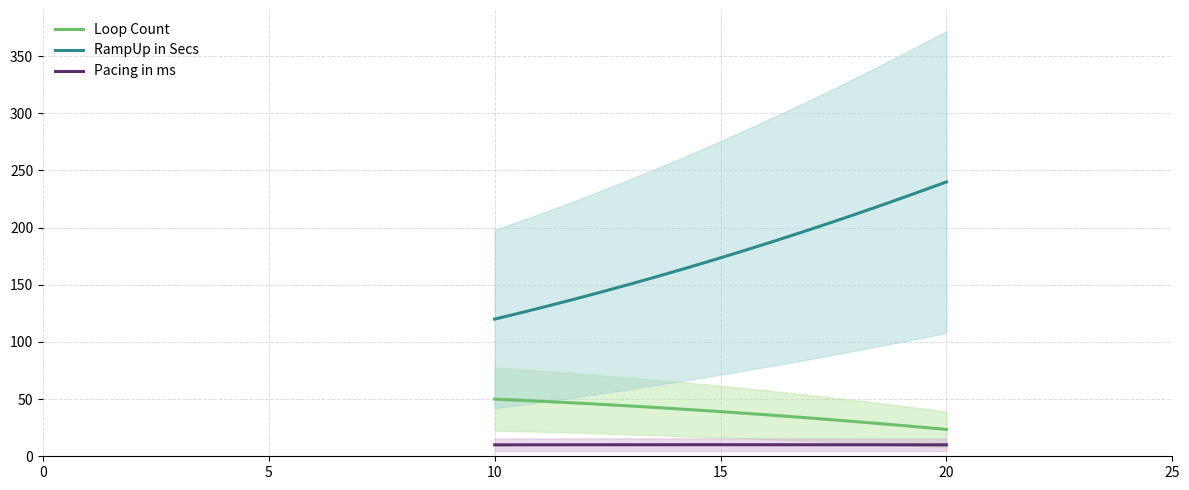

What is the maximum value for Loop Count?

50.0